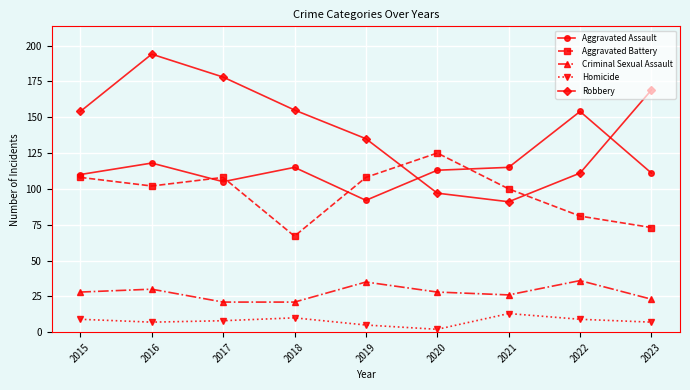

What are all the series names shown in the legend?

Aggravated Assault, Aggravated Battery, Criminal Sexual Assault, Homicide, Robbery